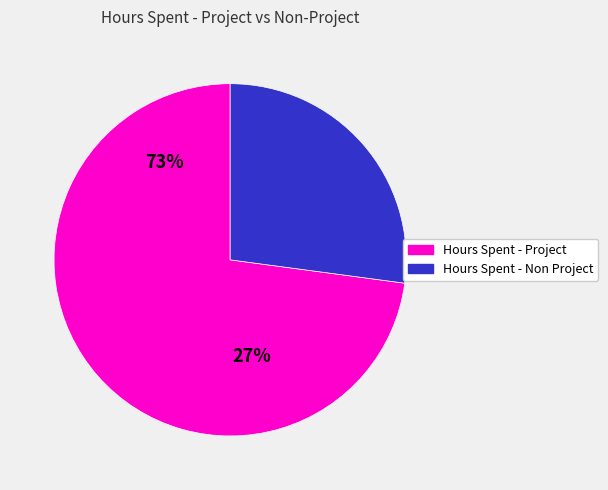

Is it true that Hours Spent - Non Project is 20% of the pie?

False